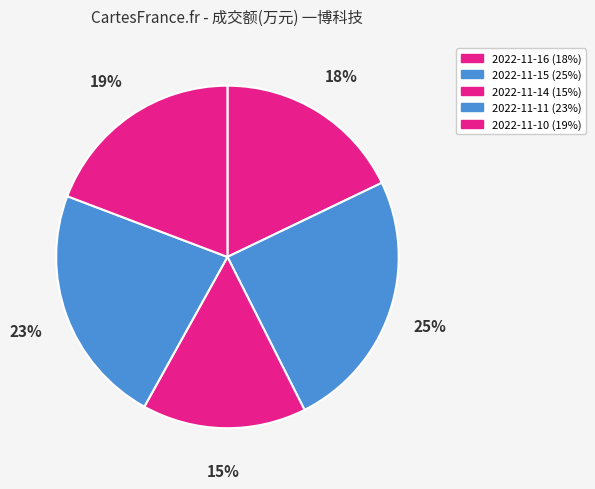

How many segments does this pie chart have?

5